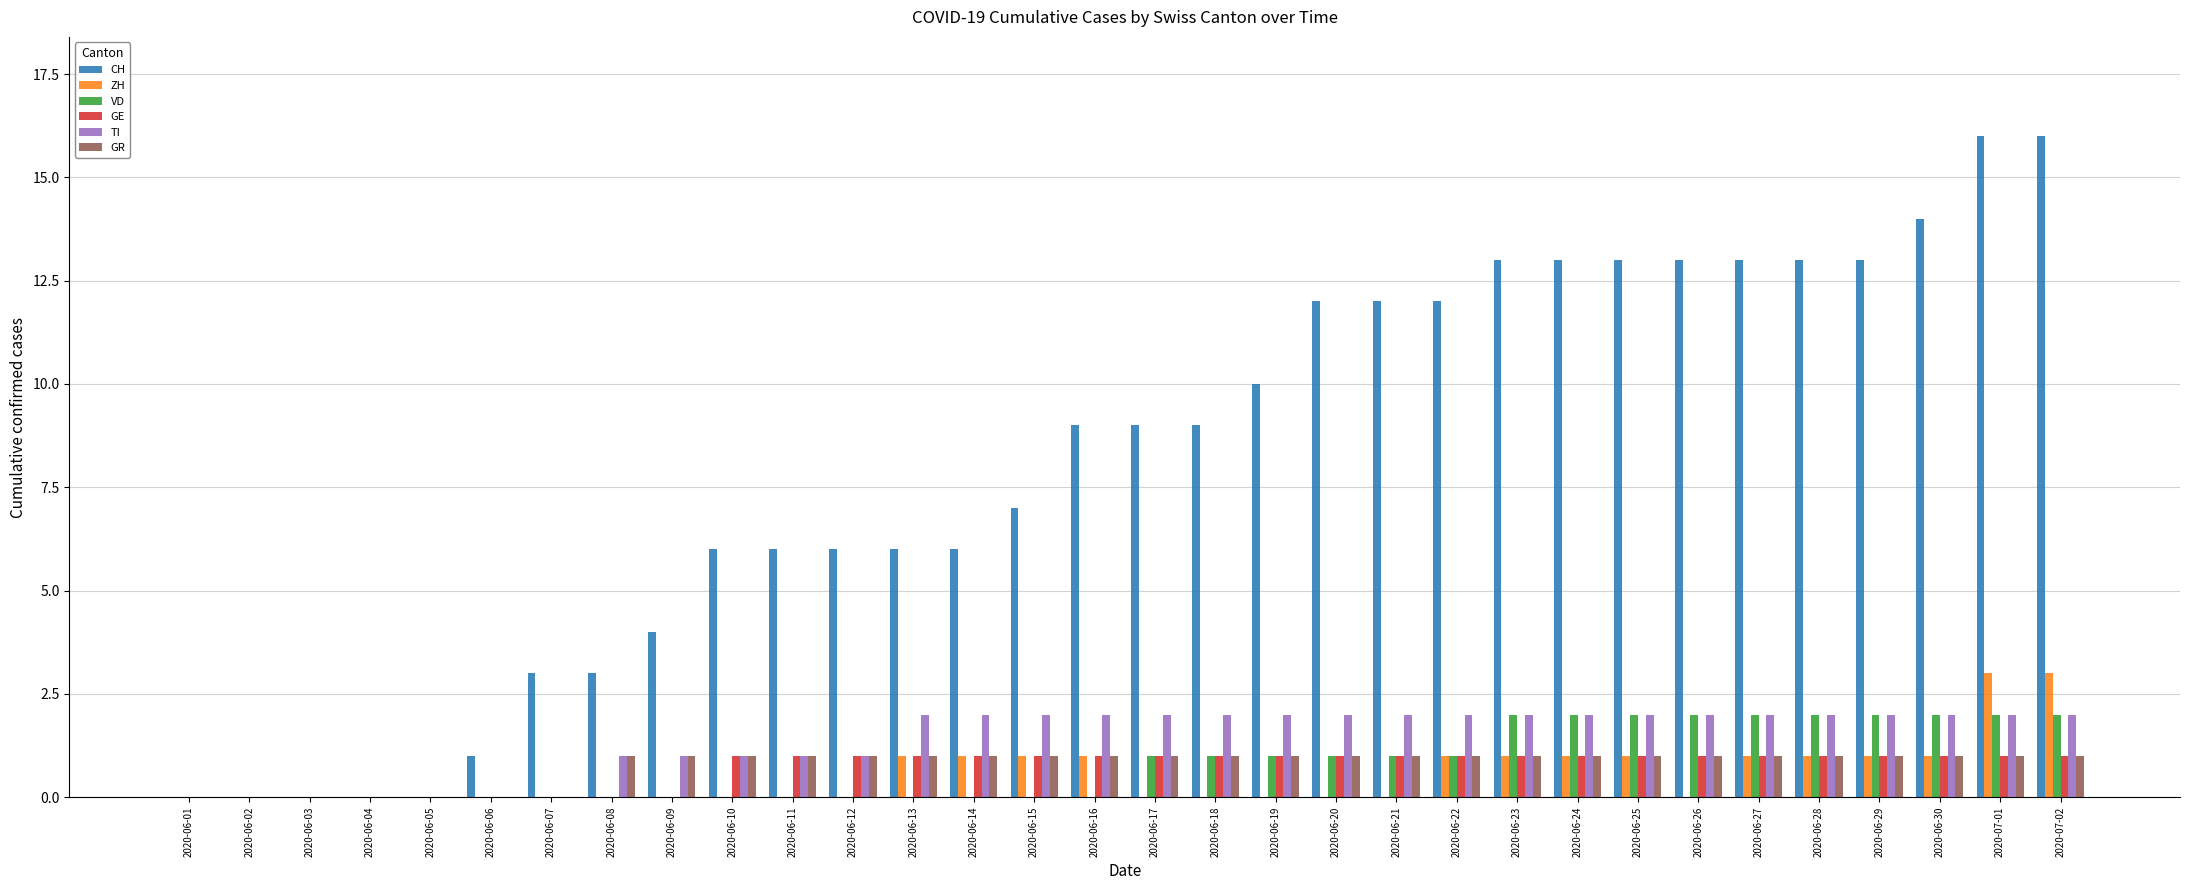

What is the spread (max minus min) of values at 2020-06-24?

12